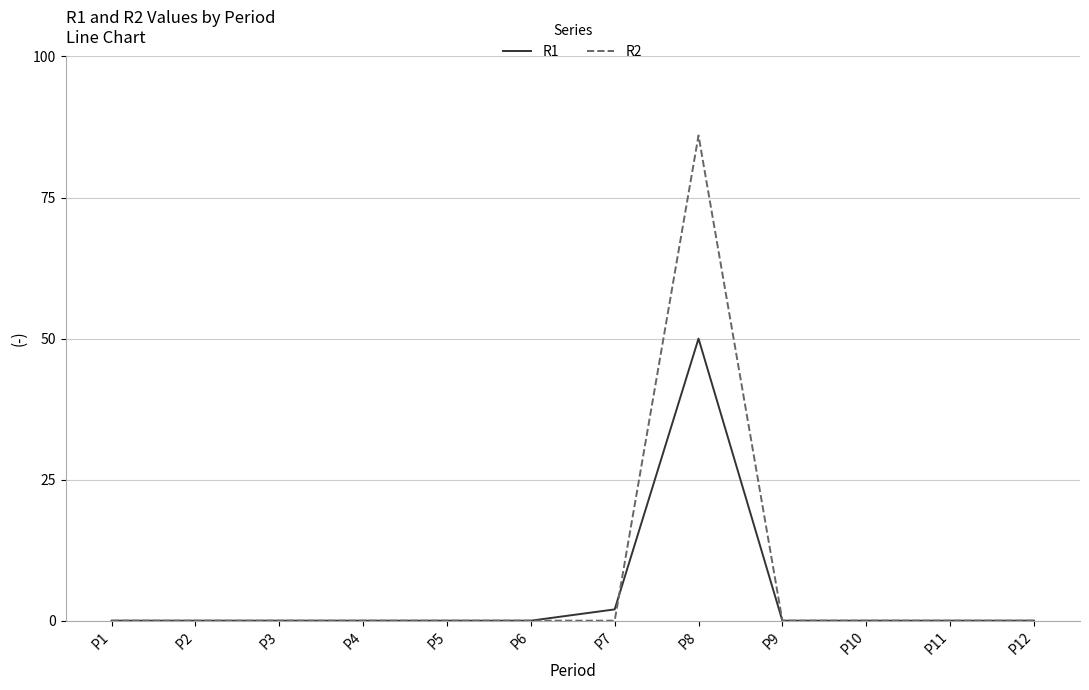

The value of R1 at P12 is 28. True or false?

False